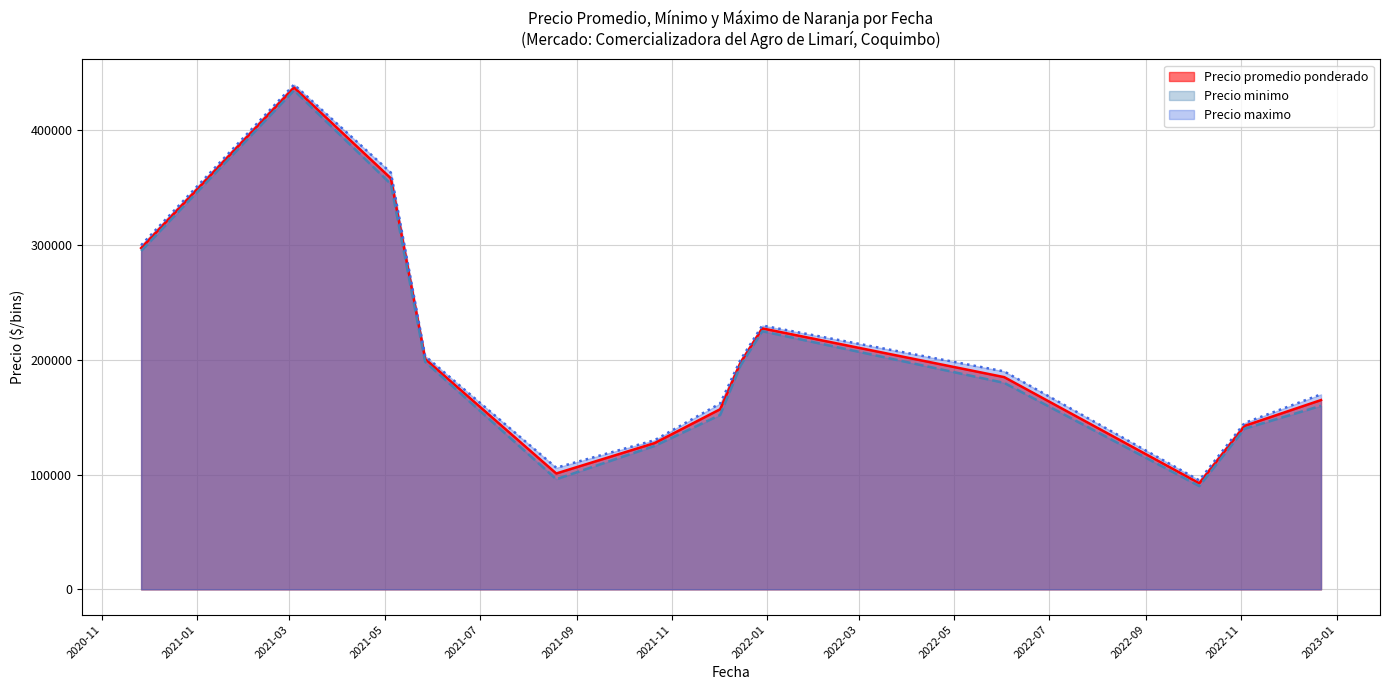

What is the sum of all Precio promedio ponderado values?

2689666.7